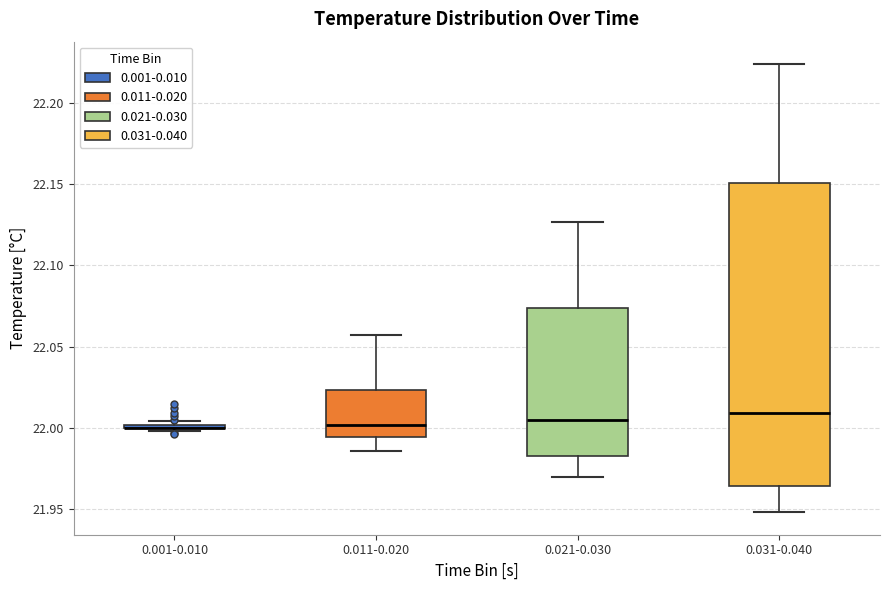

Reading left to right, read every box against the y-axis: the position of its median line, the range the box covers, and the ends of its whiskers. The values are not printed on the chart, so give them approximately, as read against the axis.

0.001-0.010: box collapsed to a line at 22.000, whiskers 22.000 to 22.005
0.011-0.020: median 22.000, box 21.995 to 22.025, whiskers 21.985 to 22.055
0.021-0.030: median 22.005, box 21.985 to 22.075, whiskers 21.970 to 22.125
0.031-0.040: median 22.010, box 21.965 to 22.150, whiskers 21.950 to 22.225